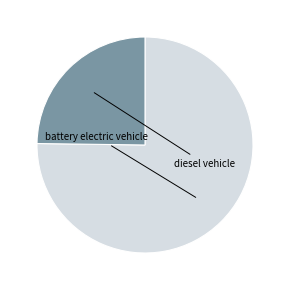

Does any single category account for the majority?

Yes